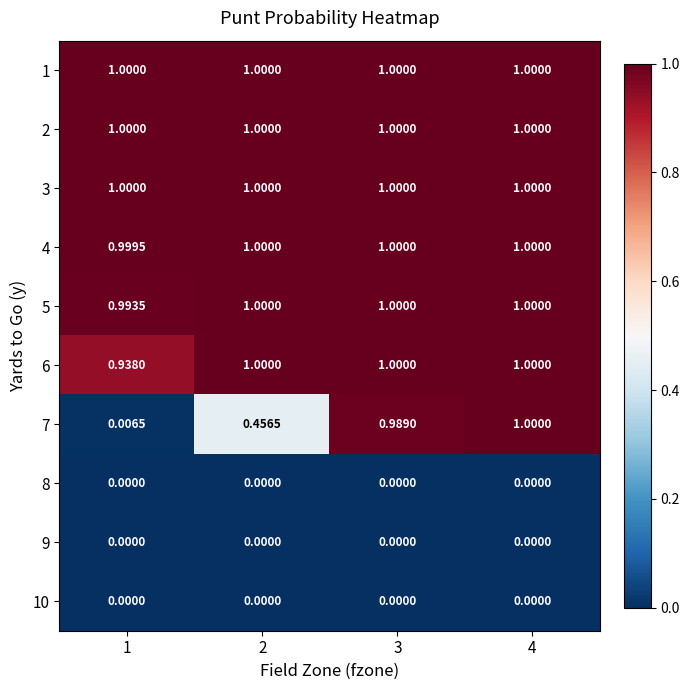

Is the value of 6 at 4 greater than the value of 10 at 2?

Yes